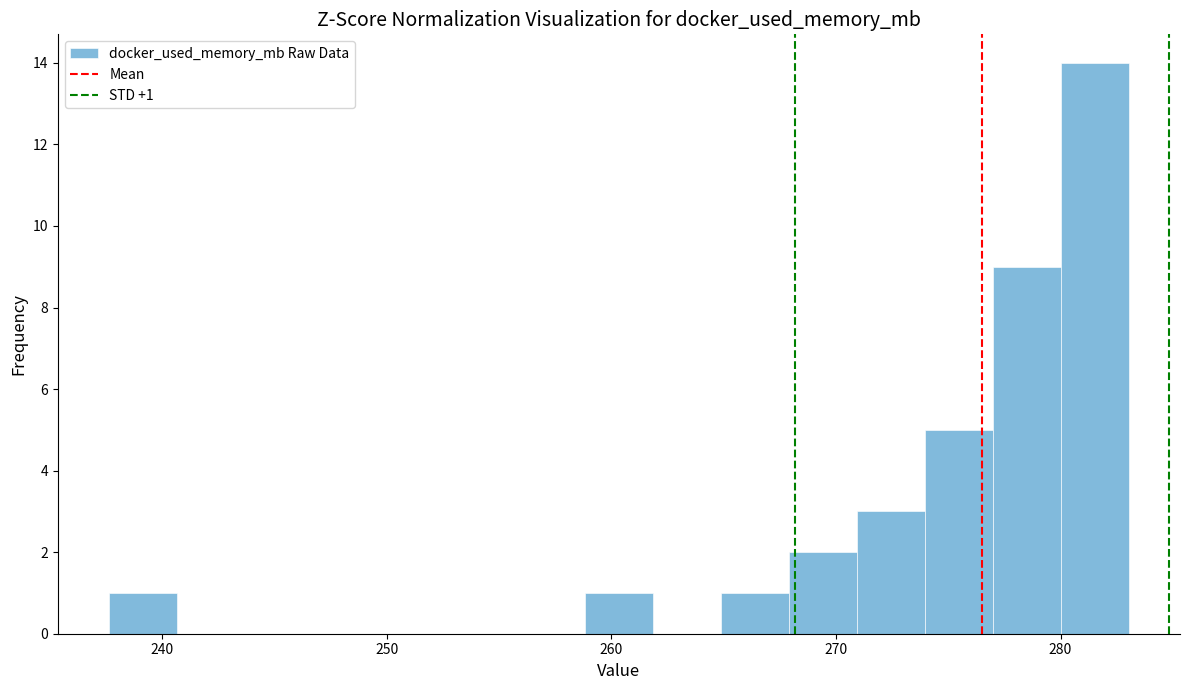

Around what value on the x-axis is the tallest bar? Give the approximate position of its centre, as read against the axis.

282